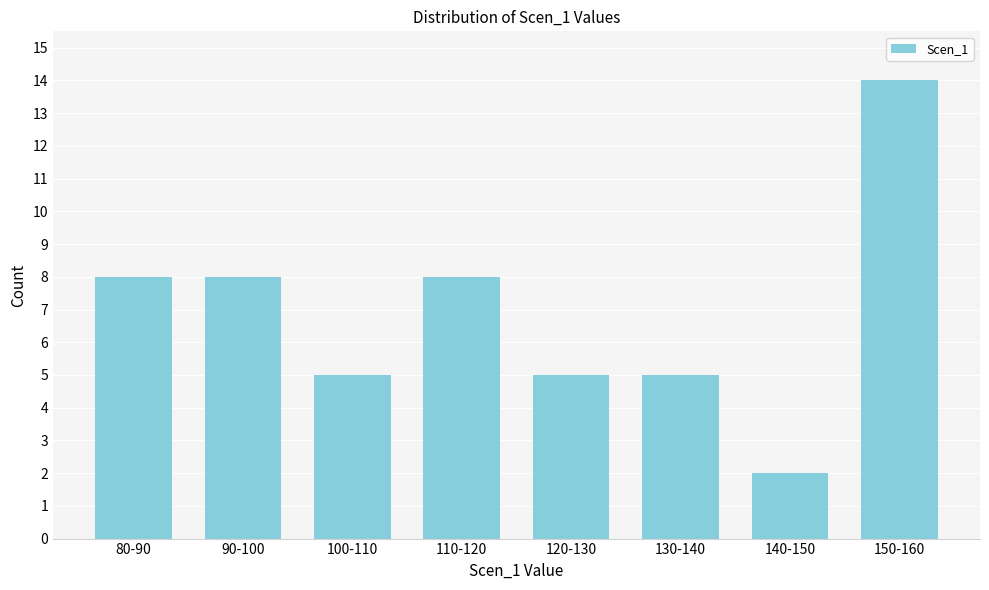

Reading right to left, what are all the values shown in this chart?

150-160=14	140-150=2	130-140=5	120-130=5	110-120=8	100-110=5	90-100=8	80-90=8